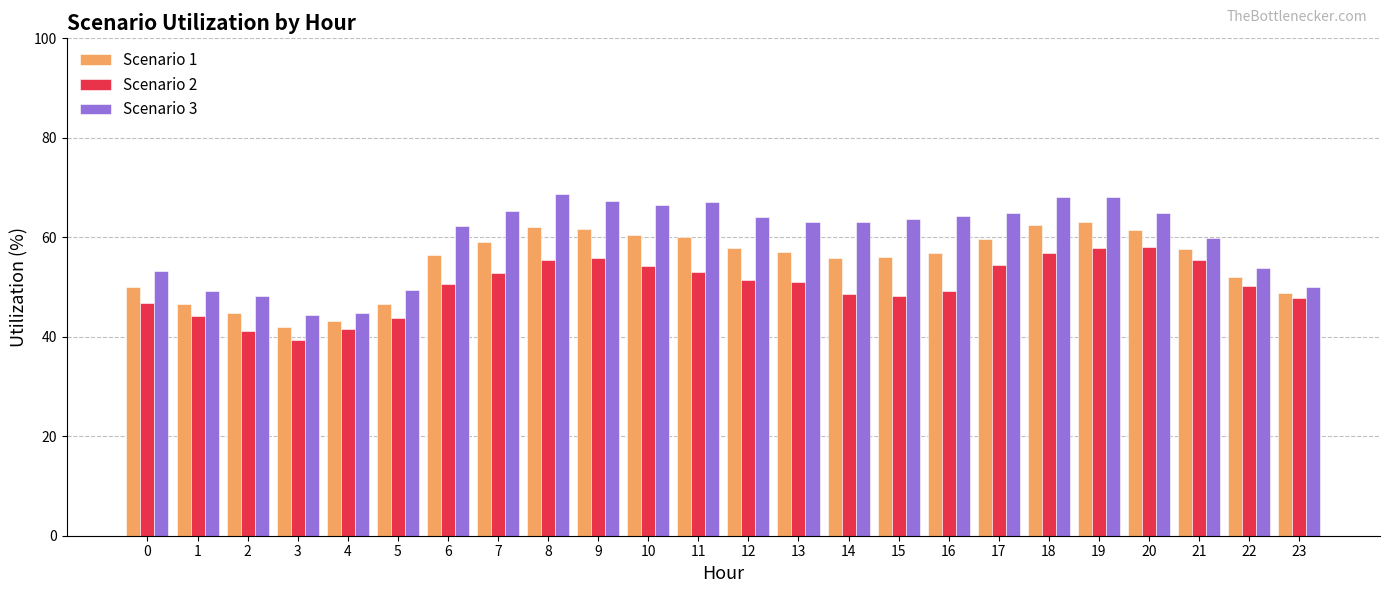

What is the sum of all Scenario 3 values?

1434.2